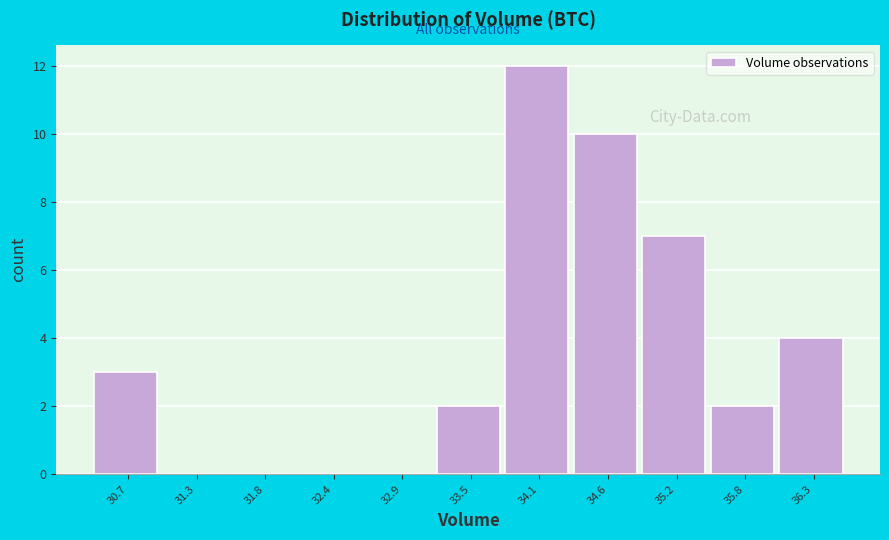

Reading left to right, list all the values displayed in this chart.

30.7=3	31.3=0	31.8=0	32.4=0	32.9=0	33.5=2	34.1=12	34.6=10	35.2=7	35.8=2	36.3=4